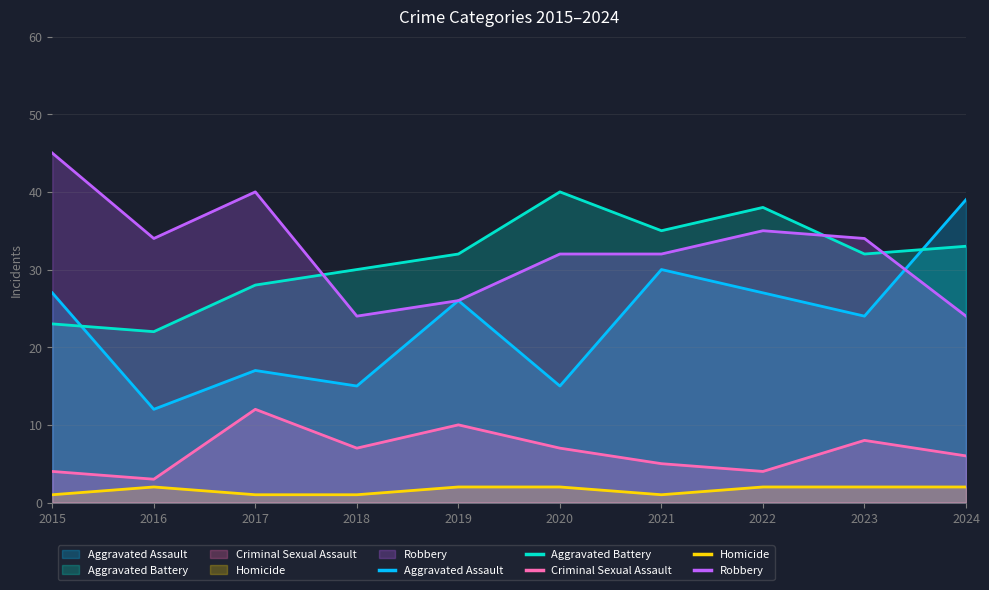

What is the value of the Robbery point at the 4th from the left?

24